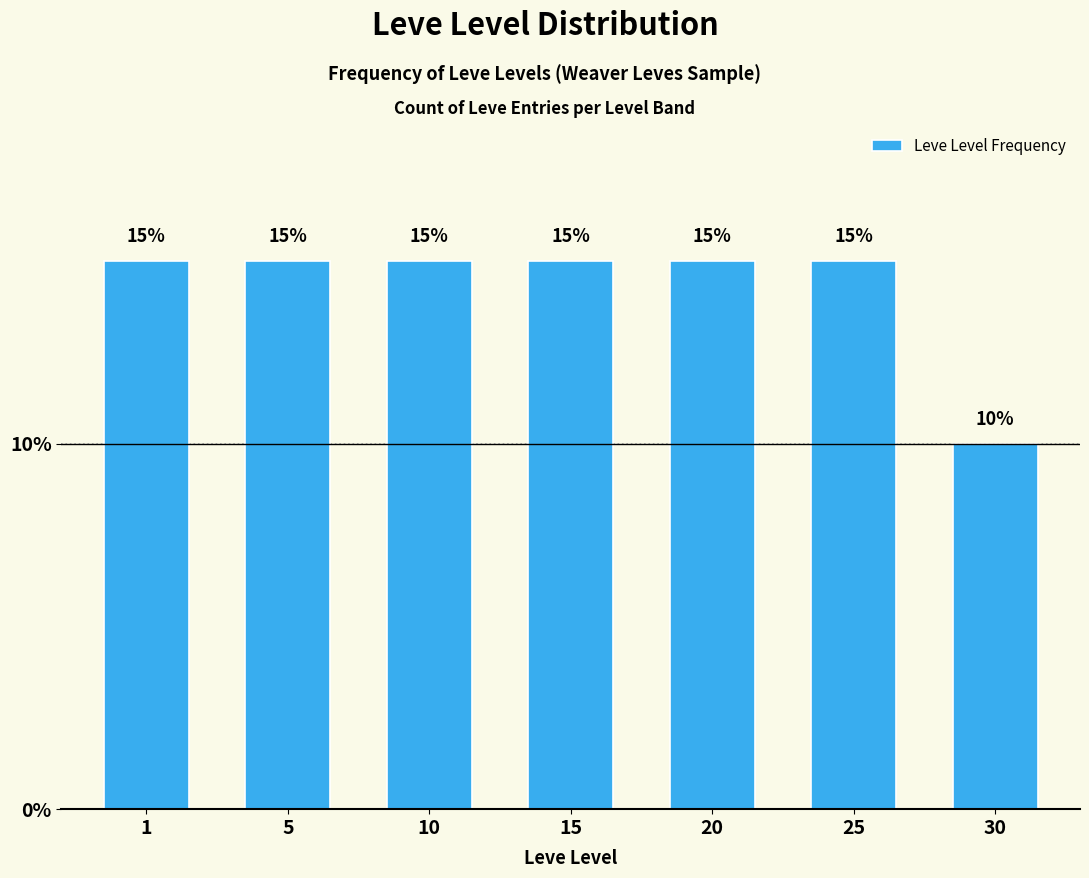

Reading left to right, extract all data points from this chart.

1=15	5=15	10=15	15=15	20=15	25=15	30=10